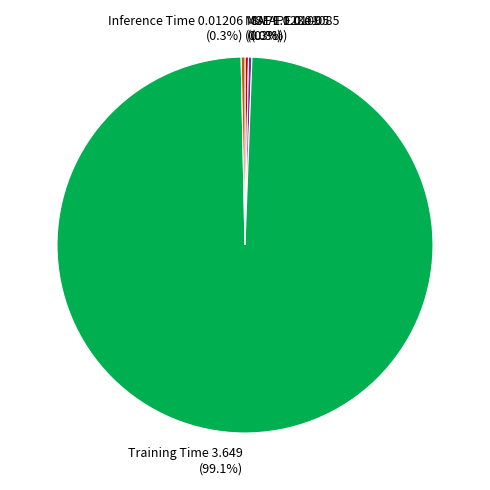

What is the majority slice?

Training Time